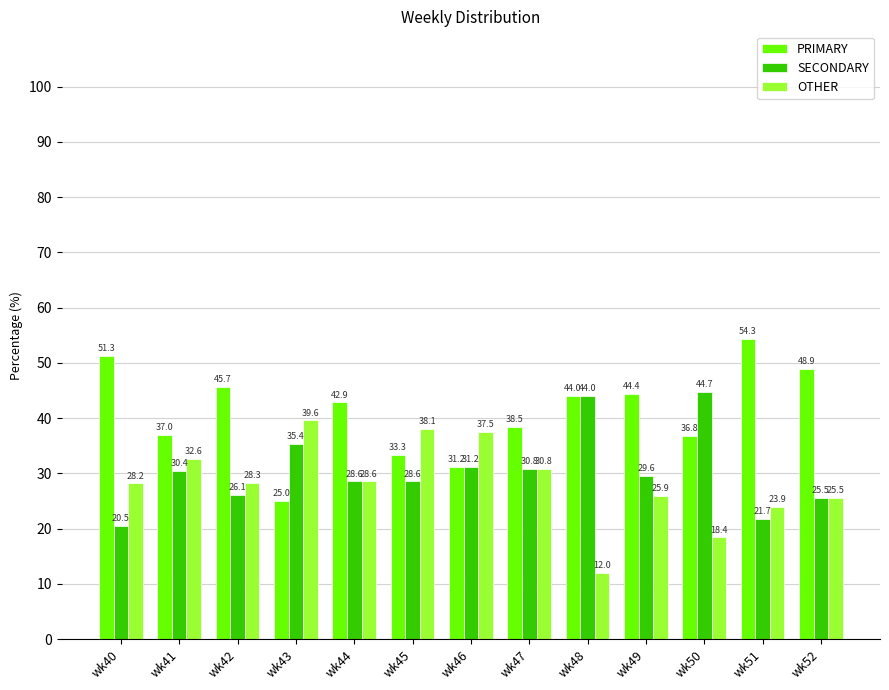

The PRIMARY series shows 20.1 at wk40. True or false?

False